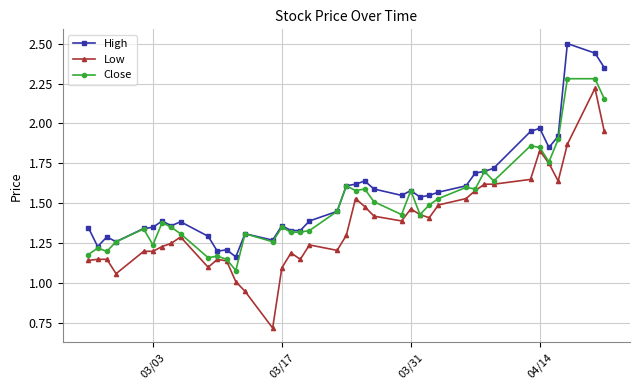

Which series has the largest range (max minus min)?

Low